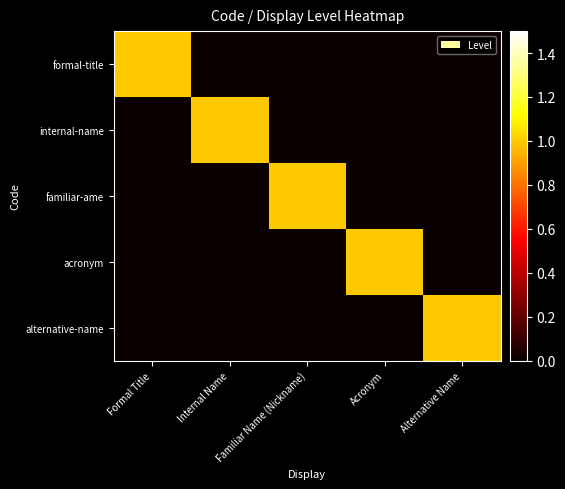

Between Internal Name and Familiar Name (Nickname), which series saw the biggest shift?

internal-name